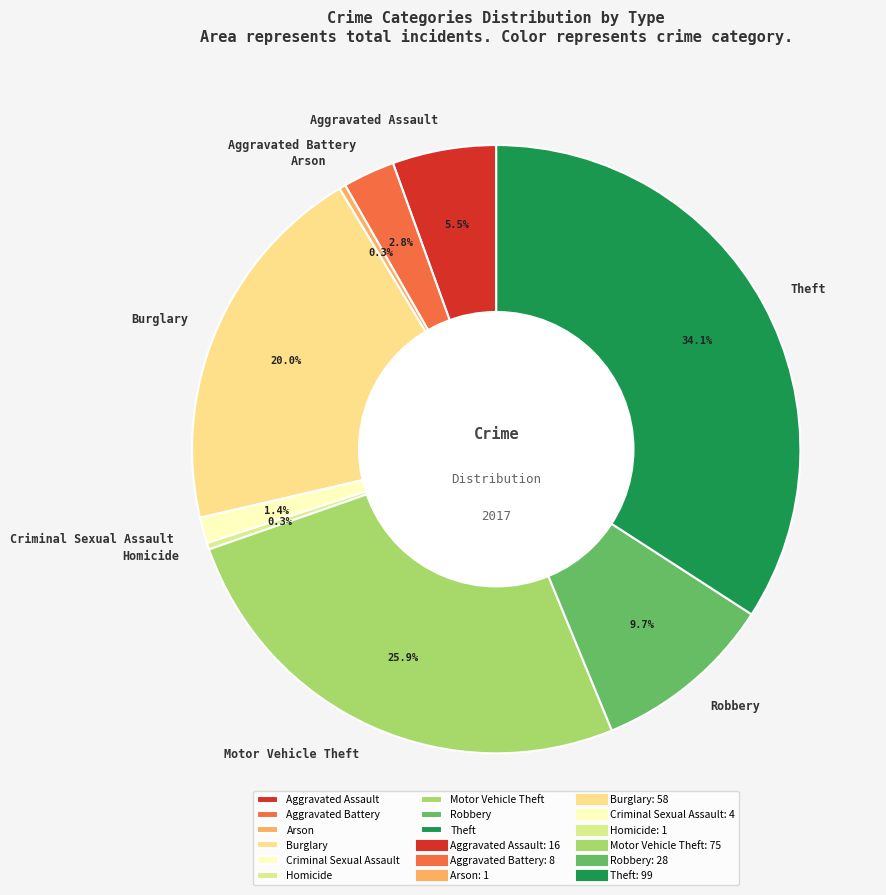

Which slice is the largest?

Theft